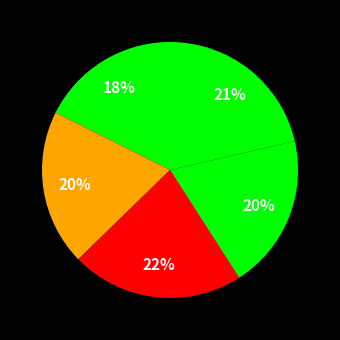

Does any single category account for the majority?

No